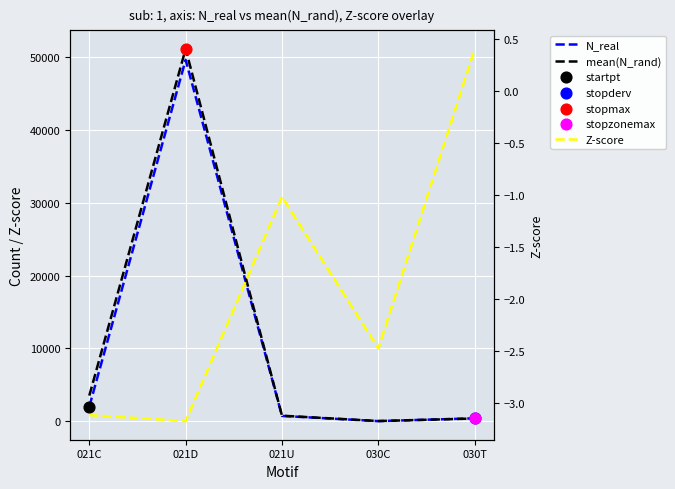

Which series reaches the minimum Y coordinate?

Z-score